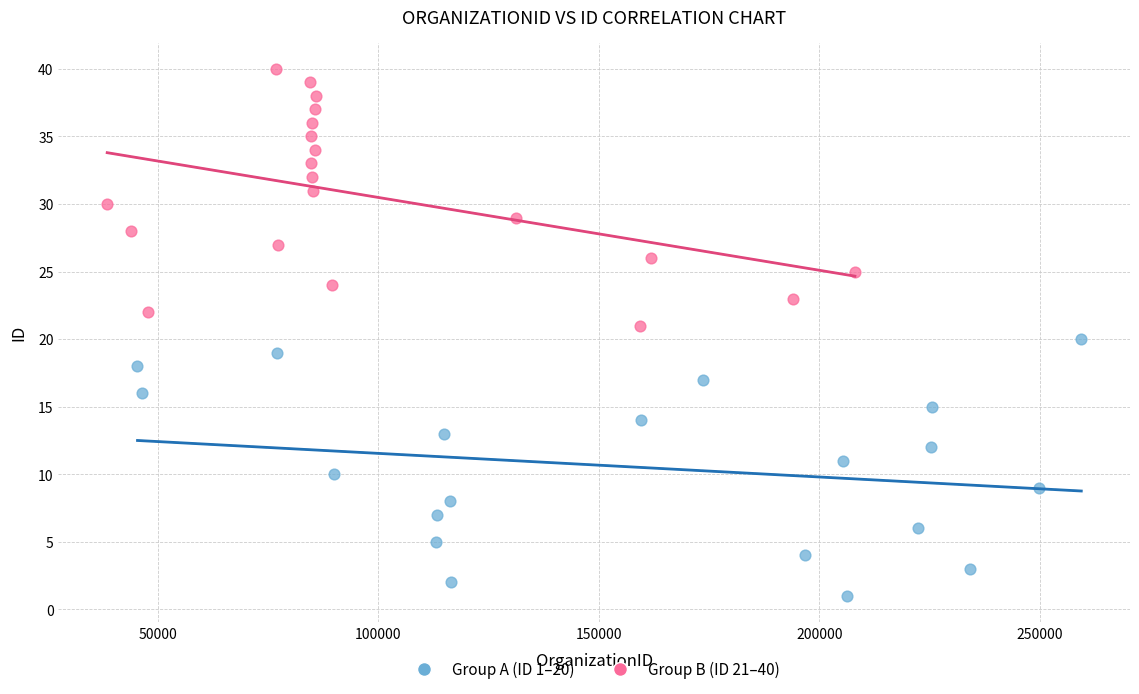

Which series reaches the minimum Y coordinate?

Group A (ID 1–20)